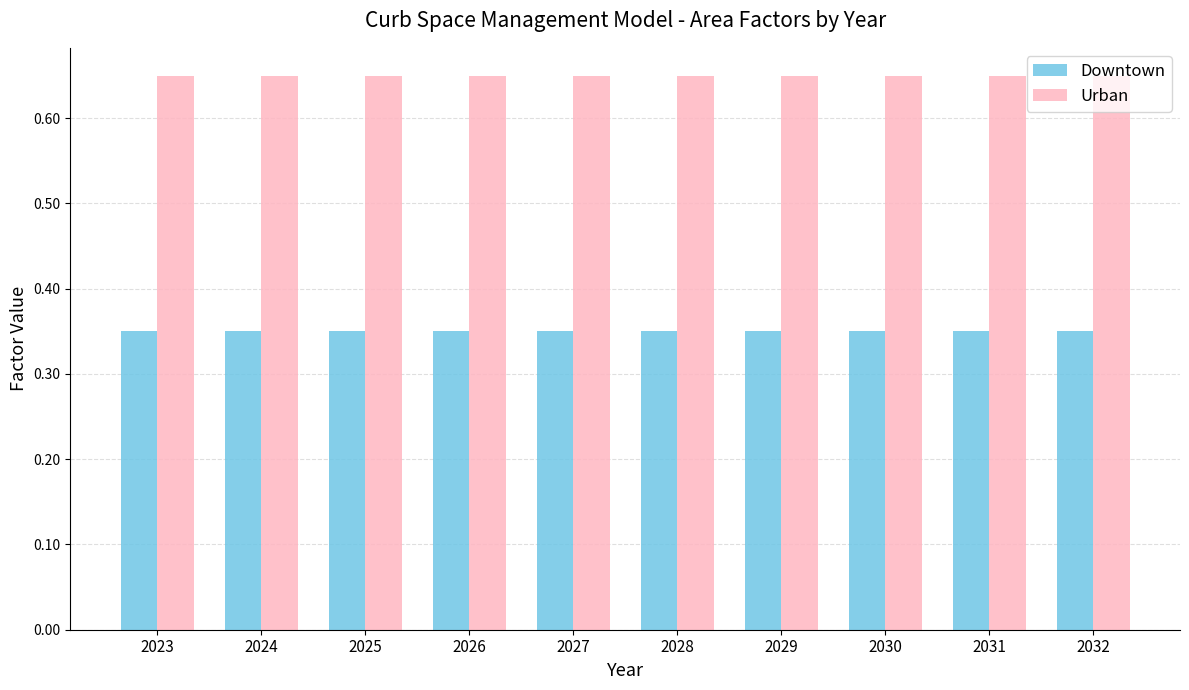

Which series has the largest total across all categories?

Urban